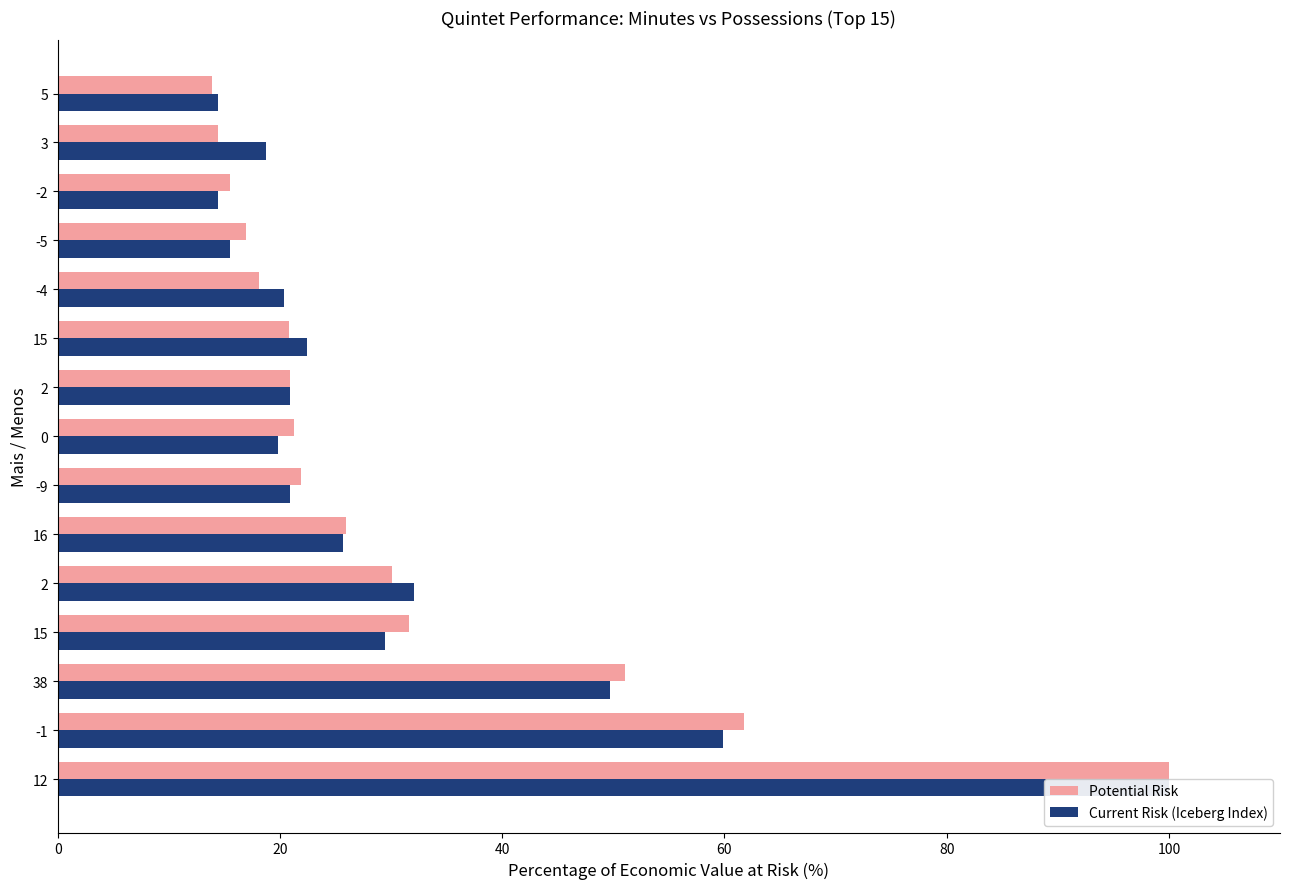

What is the difference between the highest and lowest values at -2?

1.1